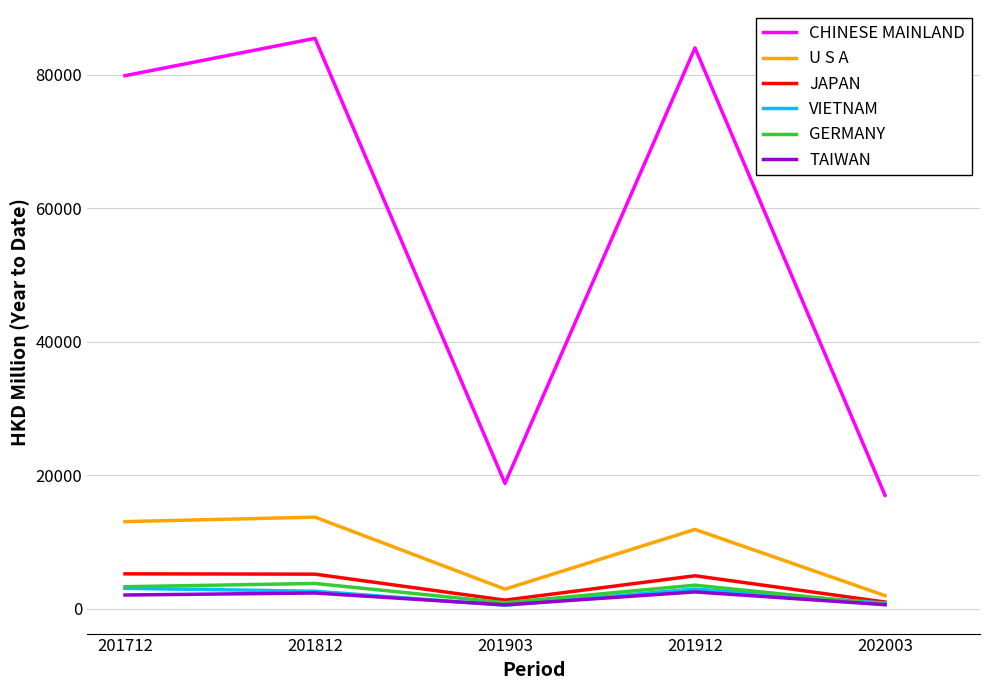

Is it true that U S A equals 2916.6 at 201903?

True